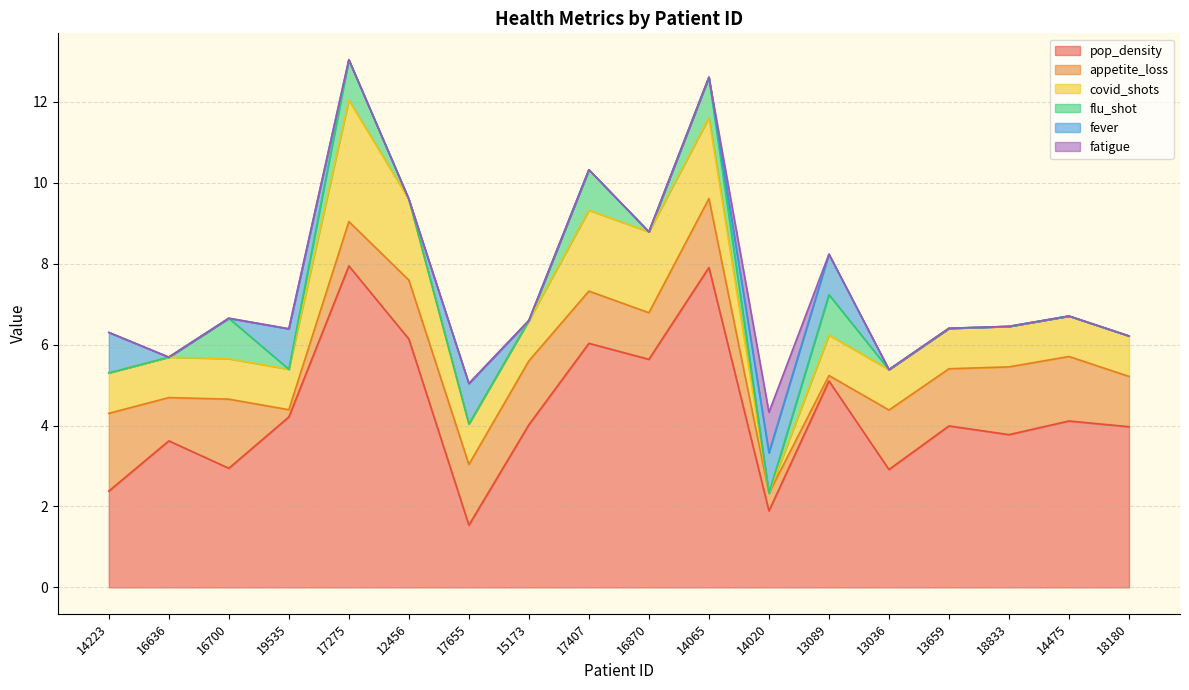

Where is the first local maximum for fatigue?

14020